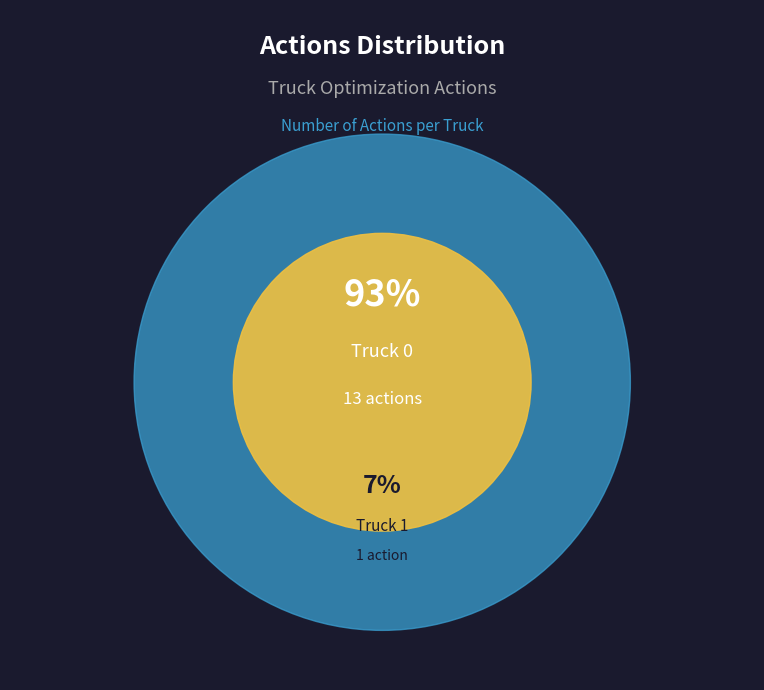

Do Truck 0 and Truck 1 together represent more than half of the pie?

Yes